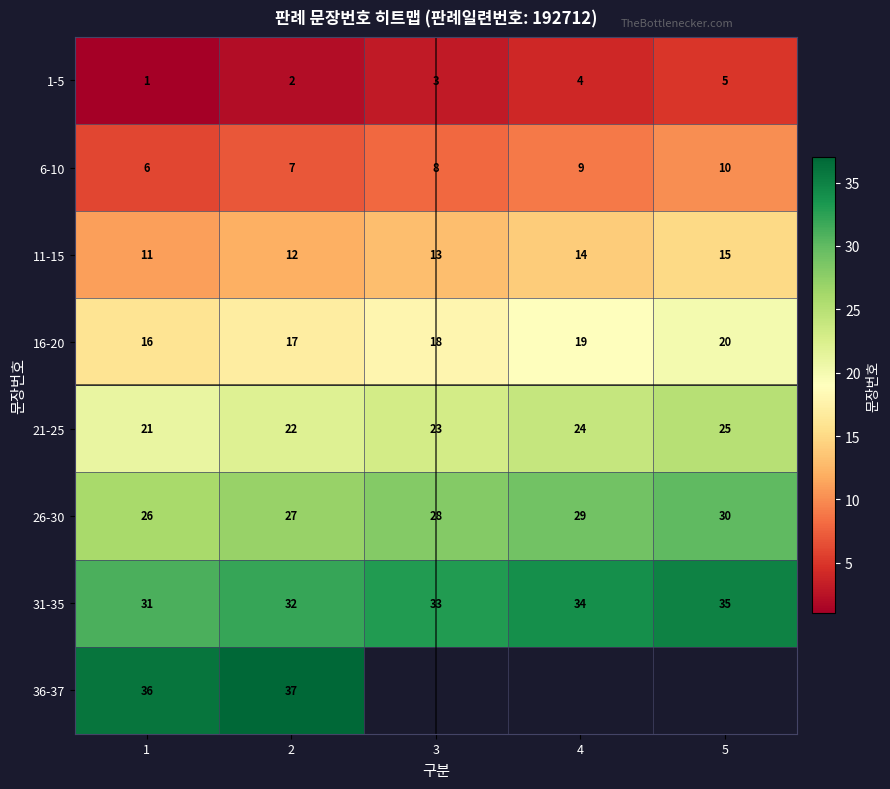

Count the 21-25 values in the range 22 to 24.

3